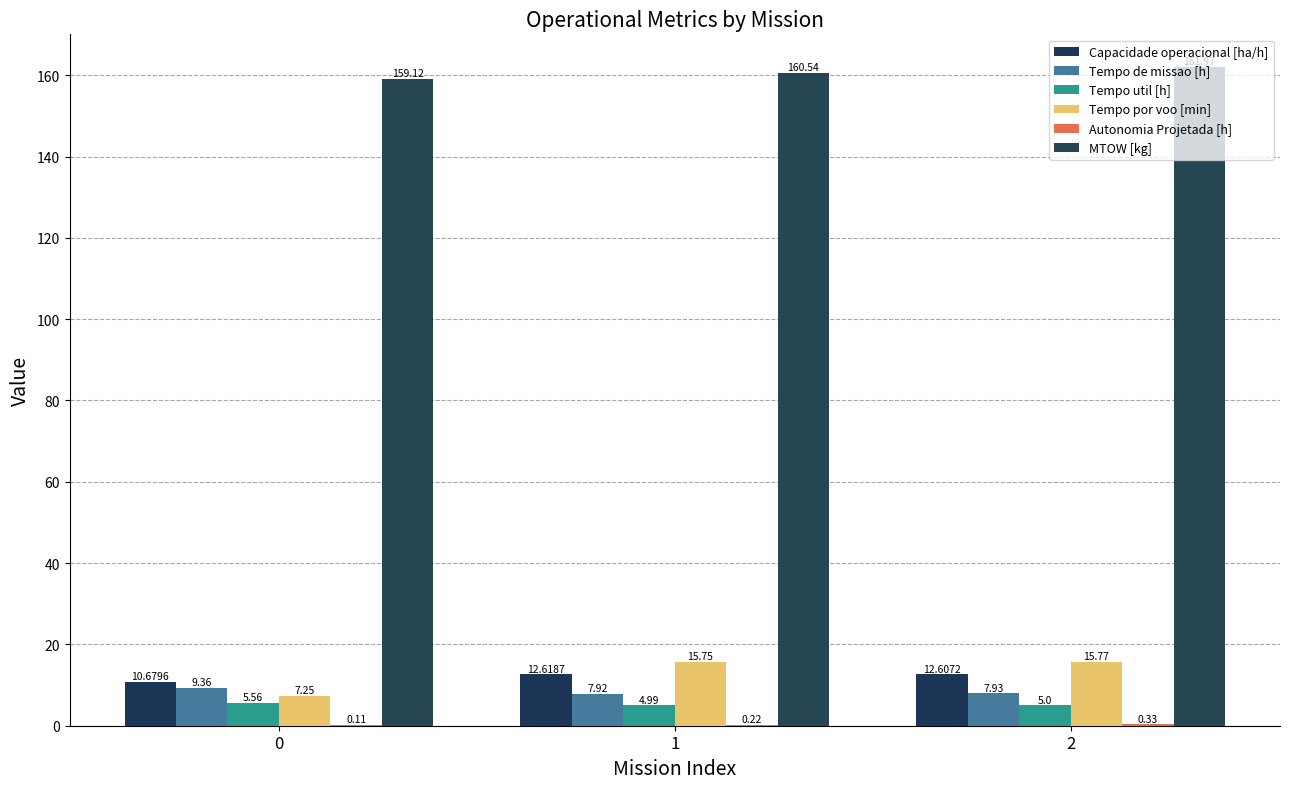

Are the bars grouped side by side (vs. stacked)?

Yes